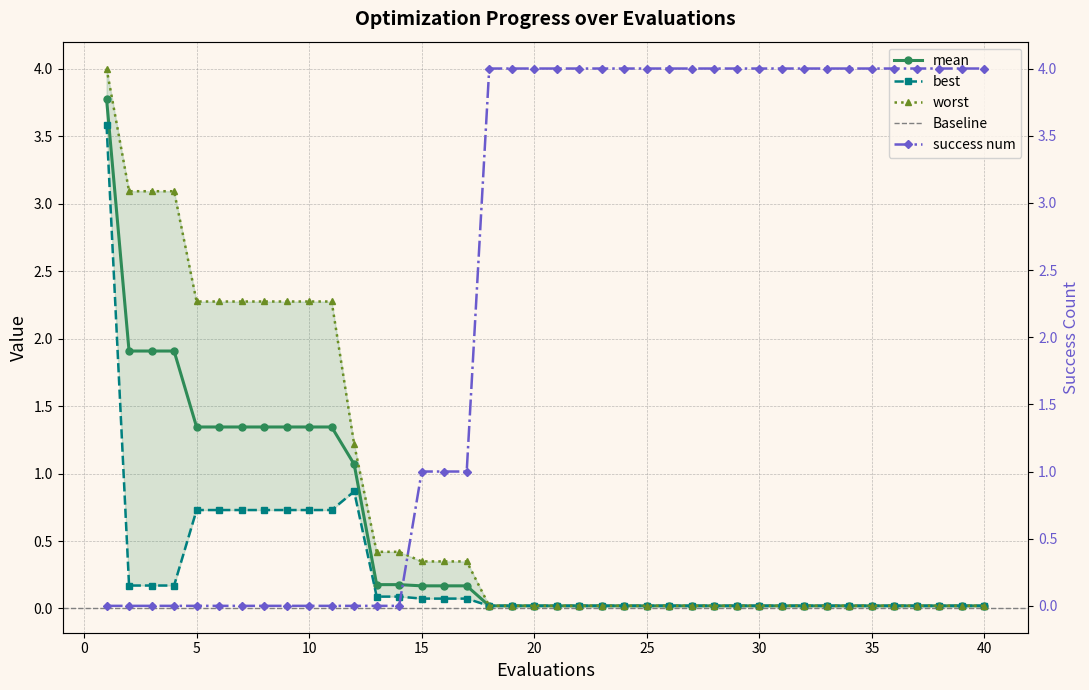

Which series has the largest total across all categories?

success num